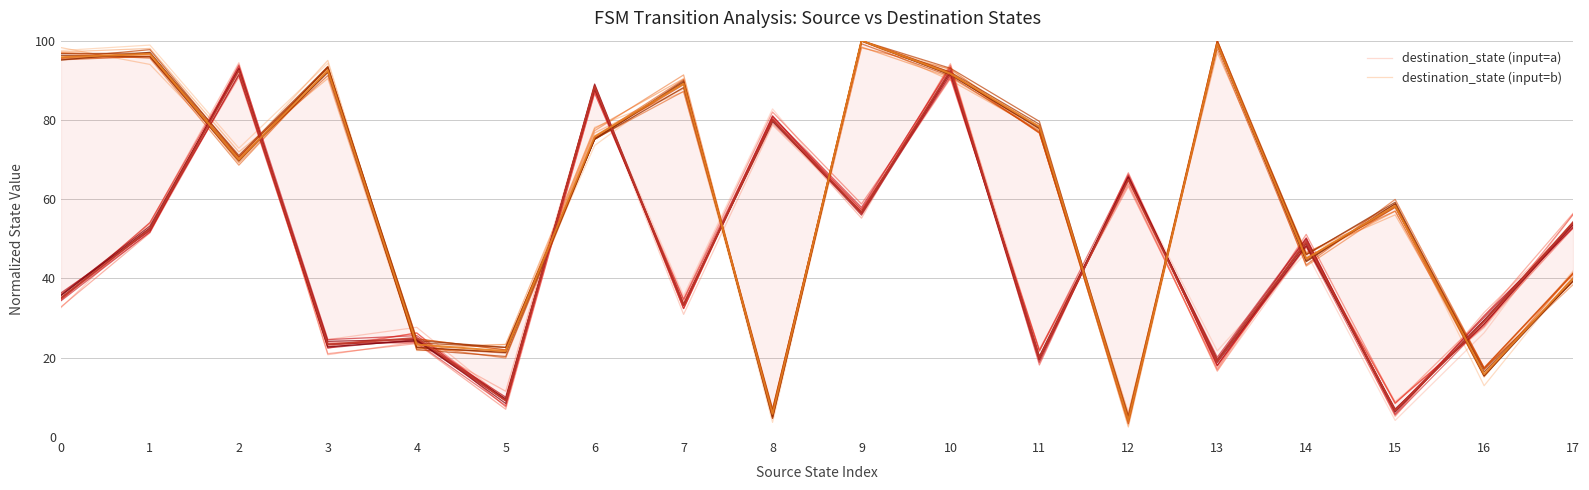

Is this an area chart (filled region under the line)?

No